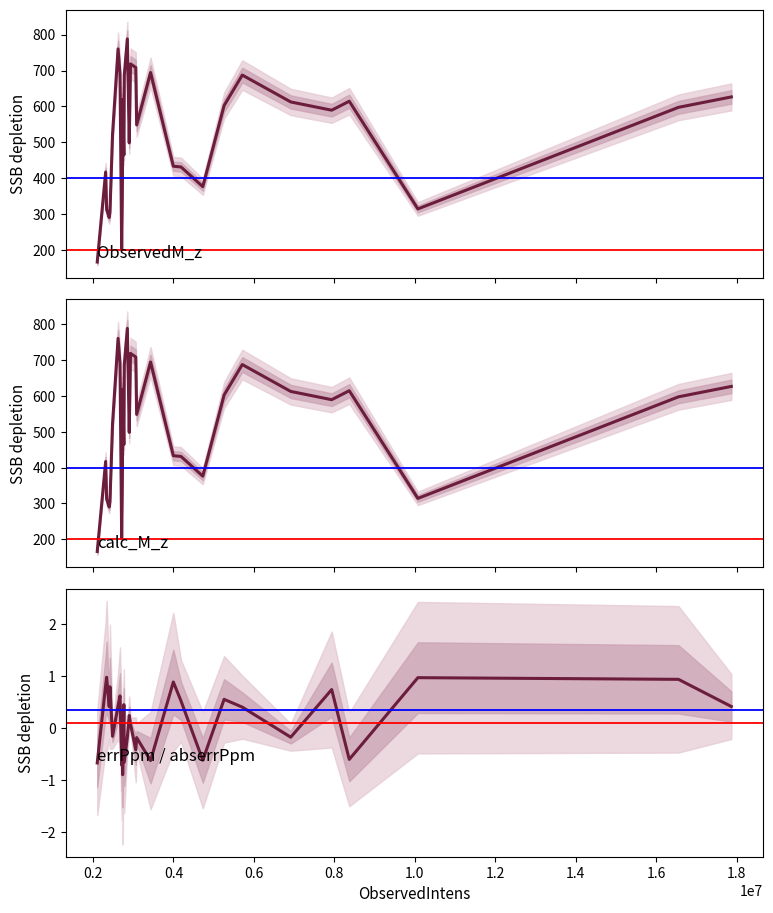

What is the highest value of the ObservedM_z series?

788.4